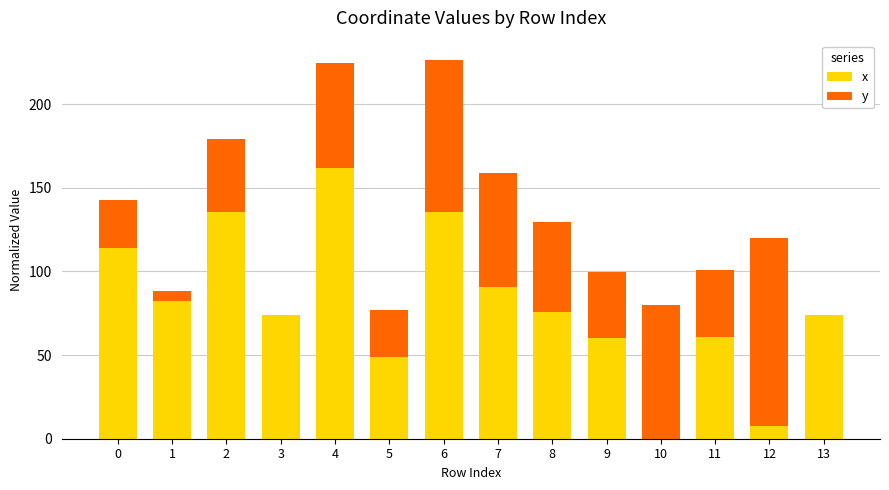

The x series shows 74.2 at 3. True or false?

True